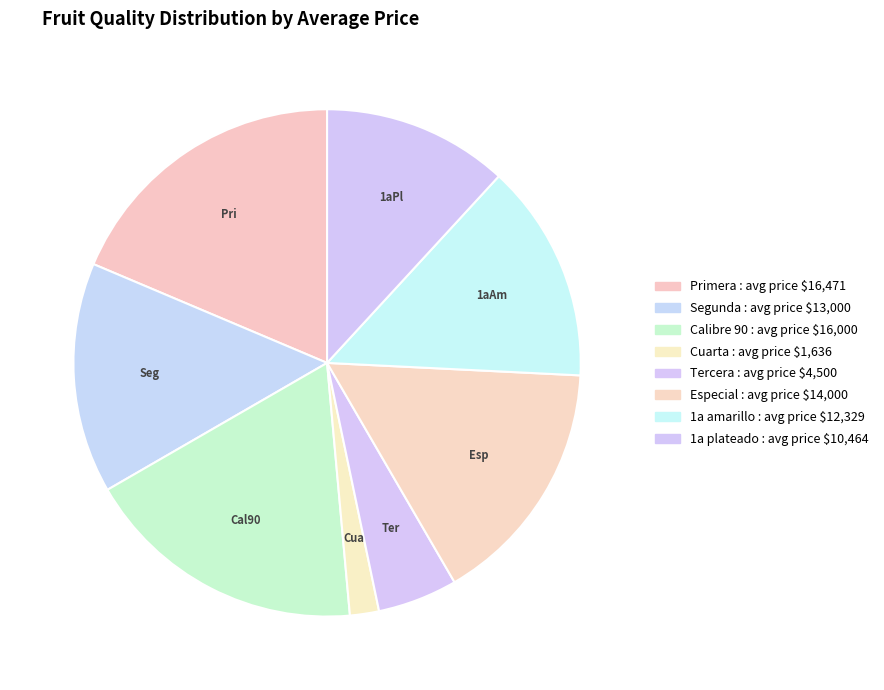

To the nearest percent, what portion does Primera represent?

19%